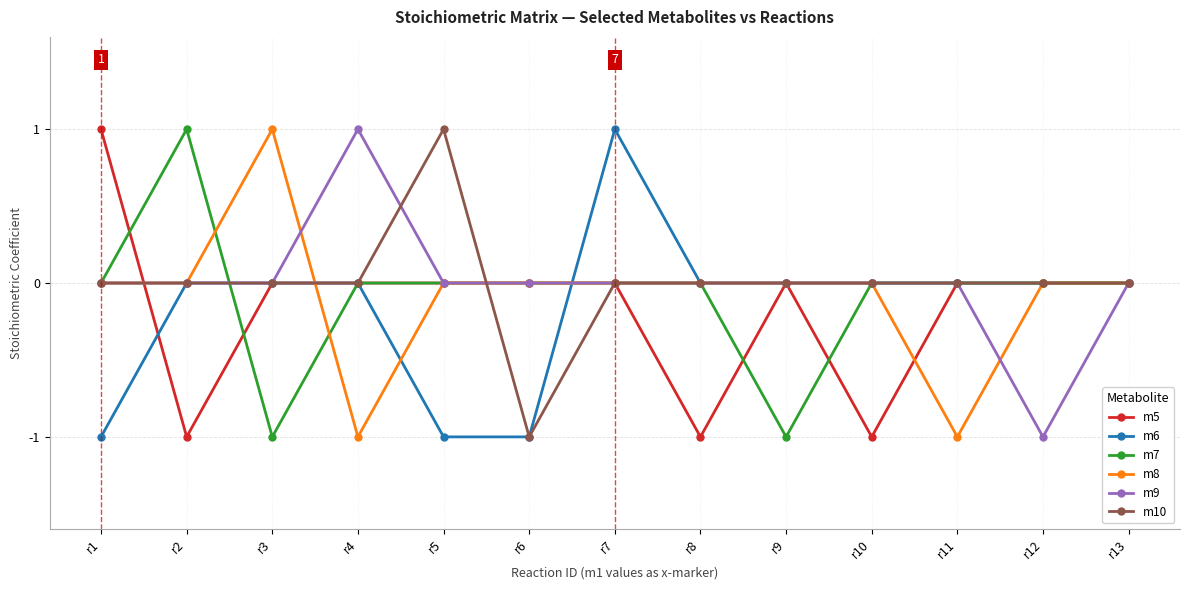

What is the value of the m5 point at the 1st from the left?

1